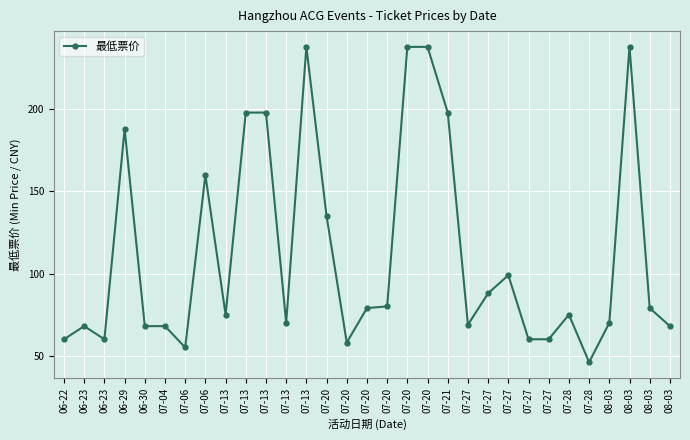

How many lines are shown in the chart?

1